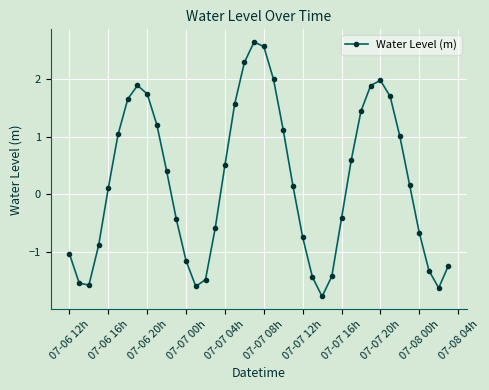

What is the difference between the maximum and minimum values?

4.4